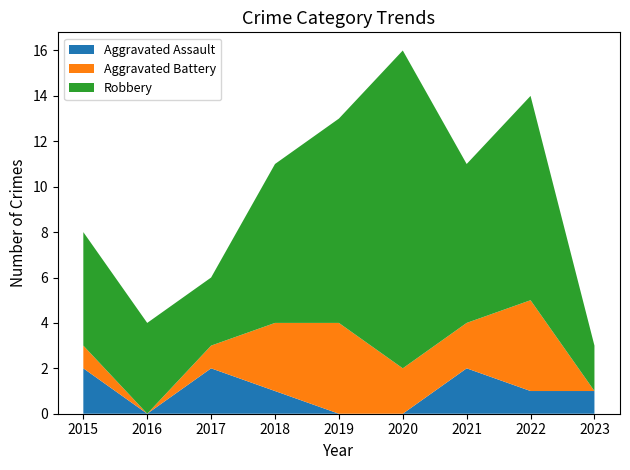

Reading left to right, extract all data points from this chart.

Aggravated Assault: 2015=2	2016=0	2017=2	2018=1	2019=0	2020=0	2021=2	2022=1	2023=1
Aggravated Battery: 2015=1	2016=0	2017=1	2018=3	2019=4	2020=2	2021=2	2022=4	2023=0
Robbery: 2015=5	2016=4	2017=3	2018=7	2019=9	2020=14	2021=7	2022=9	2023=2